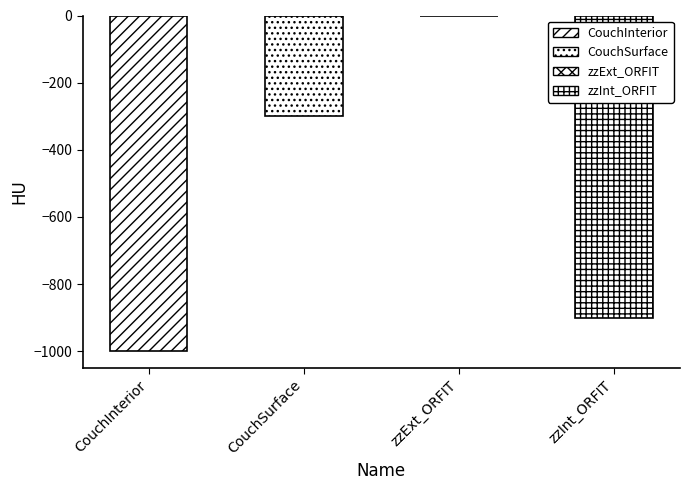

The chart shows a value of 0 at zzExt_ORFIT. True or false?

True